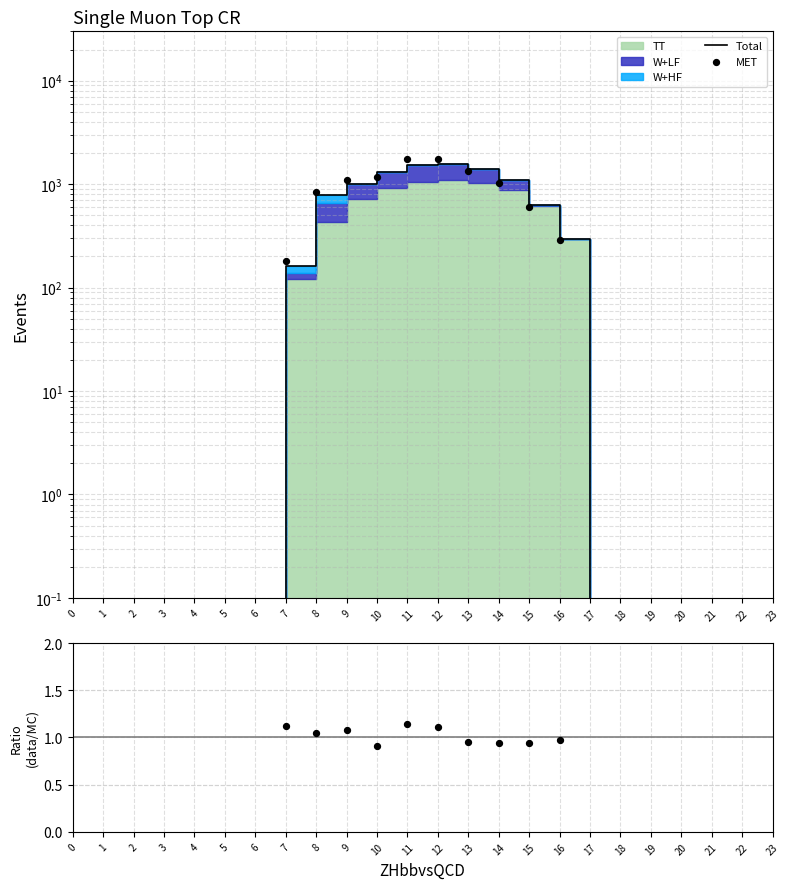

Is the value of Total at 21 greater than the value of MET at 18?

No